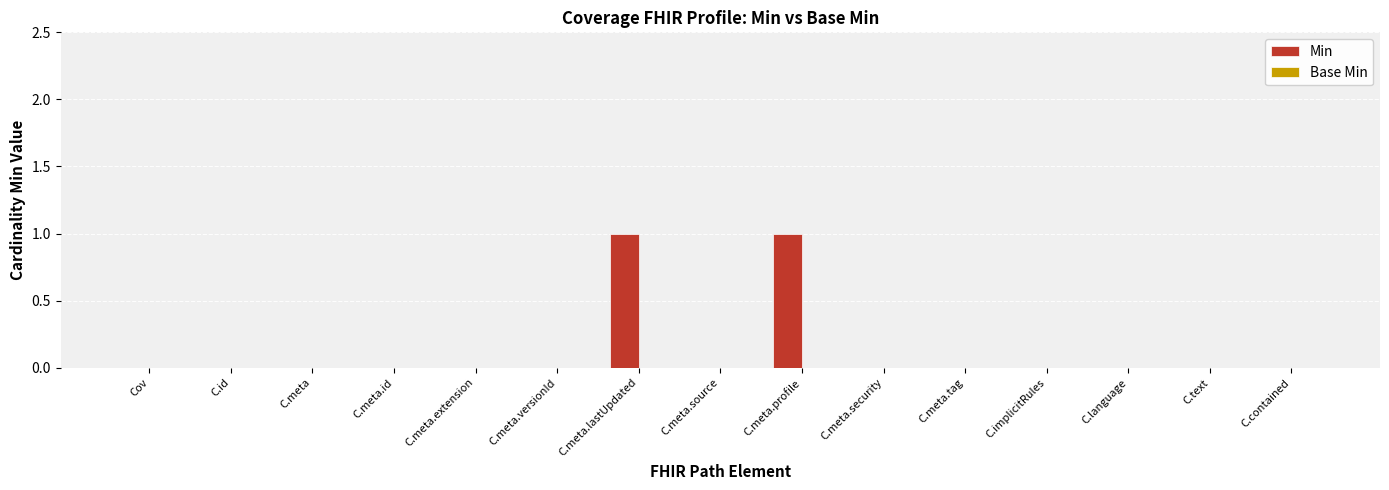

Is it true that the value at C.id is 0?

True